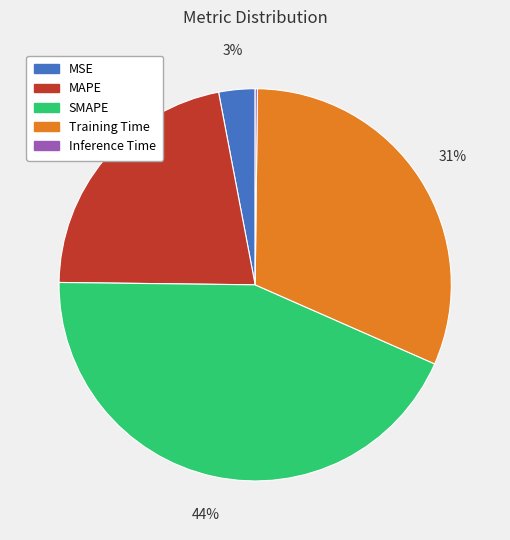

The Training Time slice represents 17% of the pie. True or false?

False